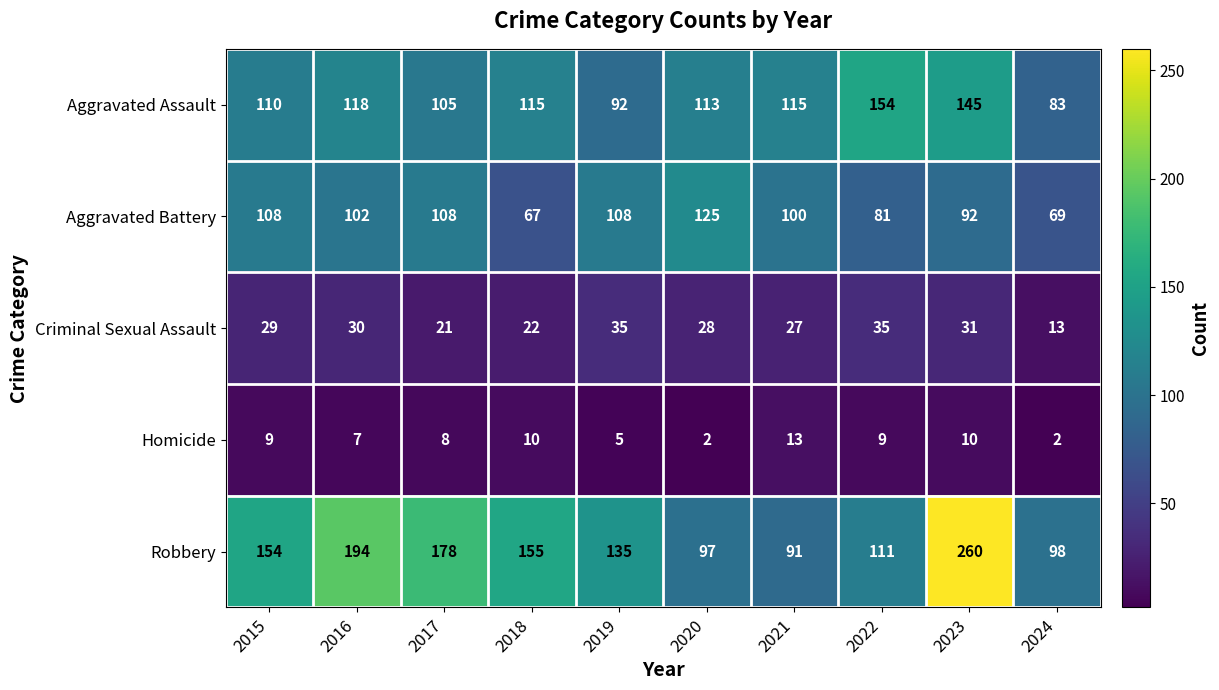

The value of Aggravated Battery at 2020 is 199. True or false?

False